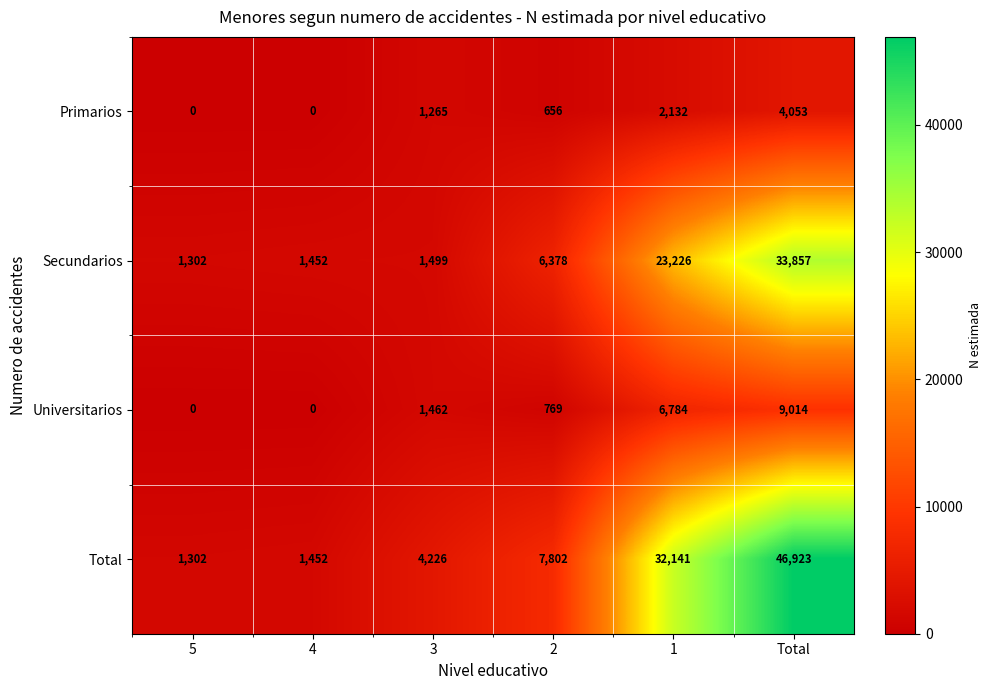

What is the sum of all Total values?

93846